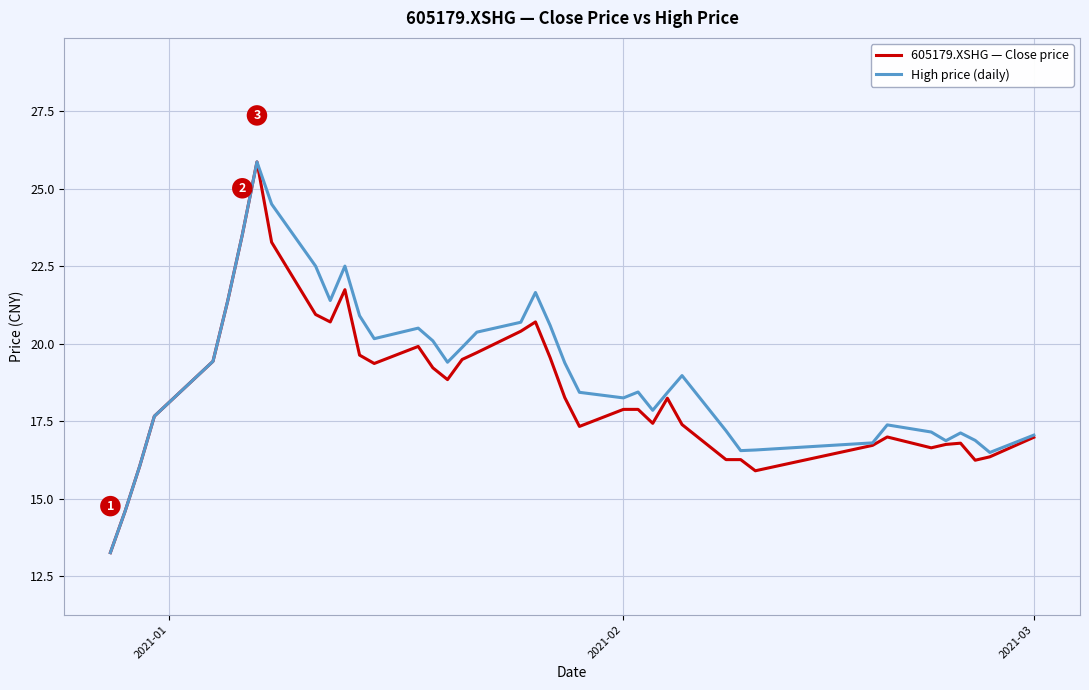

What is the lowest value of the High price (daily) series?

13.3